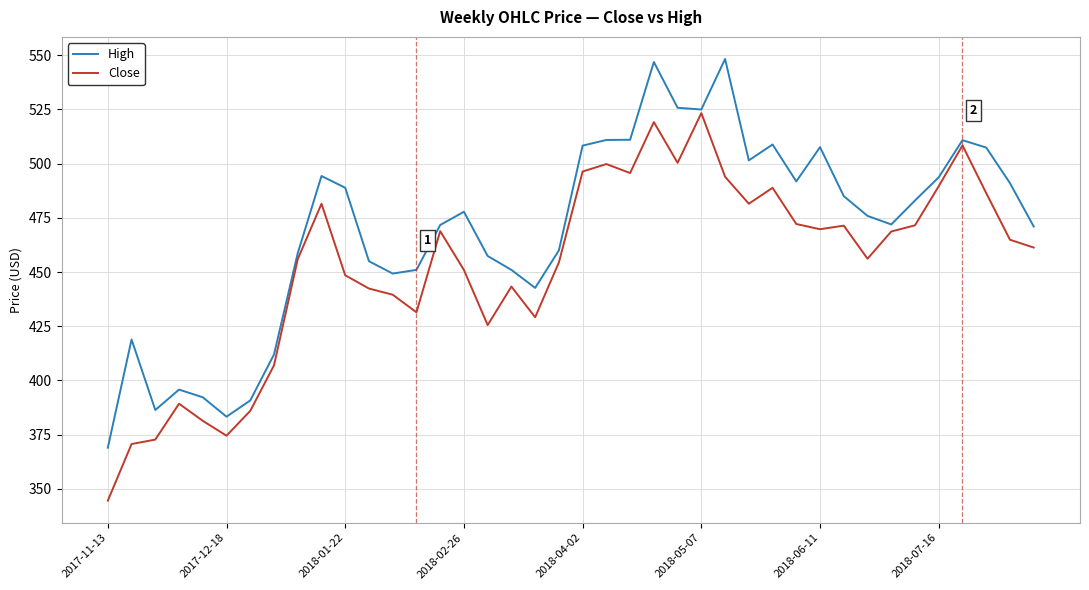

How many lines are shown in the chart?

2